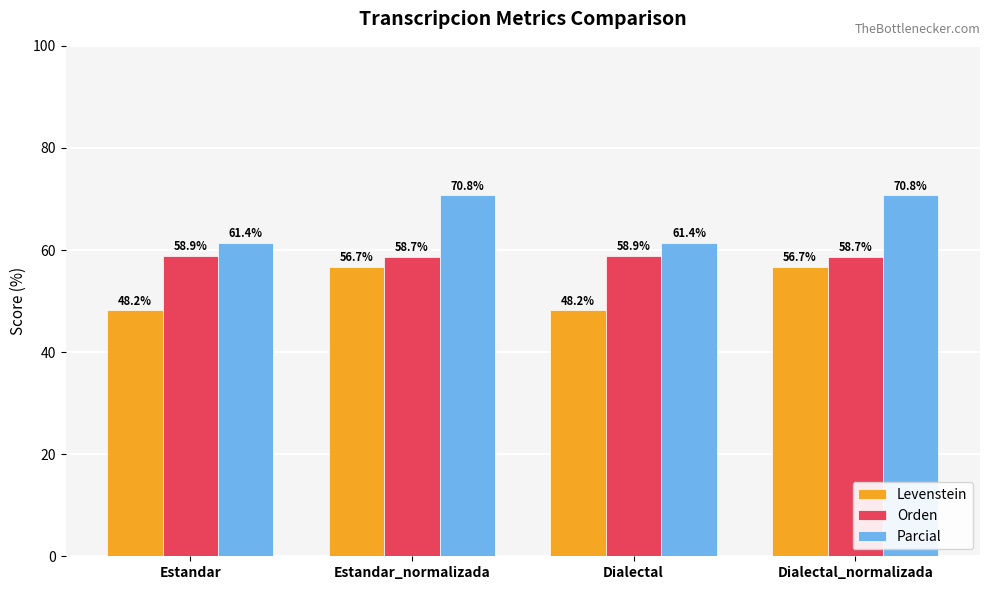

What is the value of the Orden bar at the 3rd from the left?

58.9